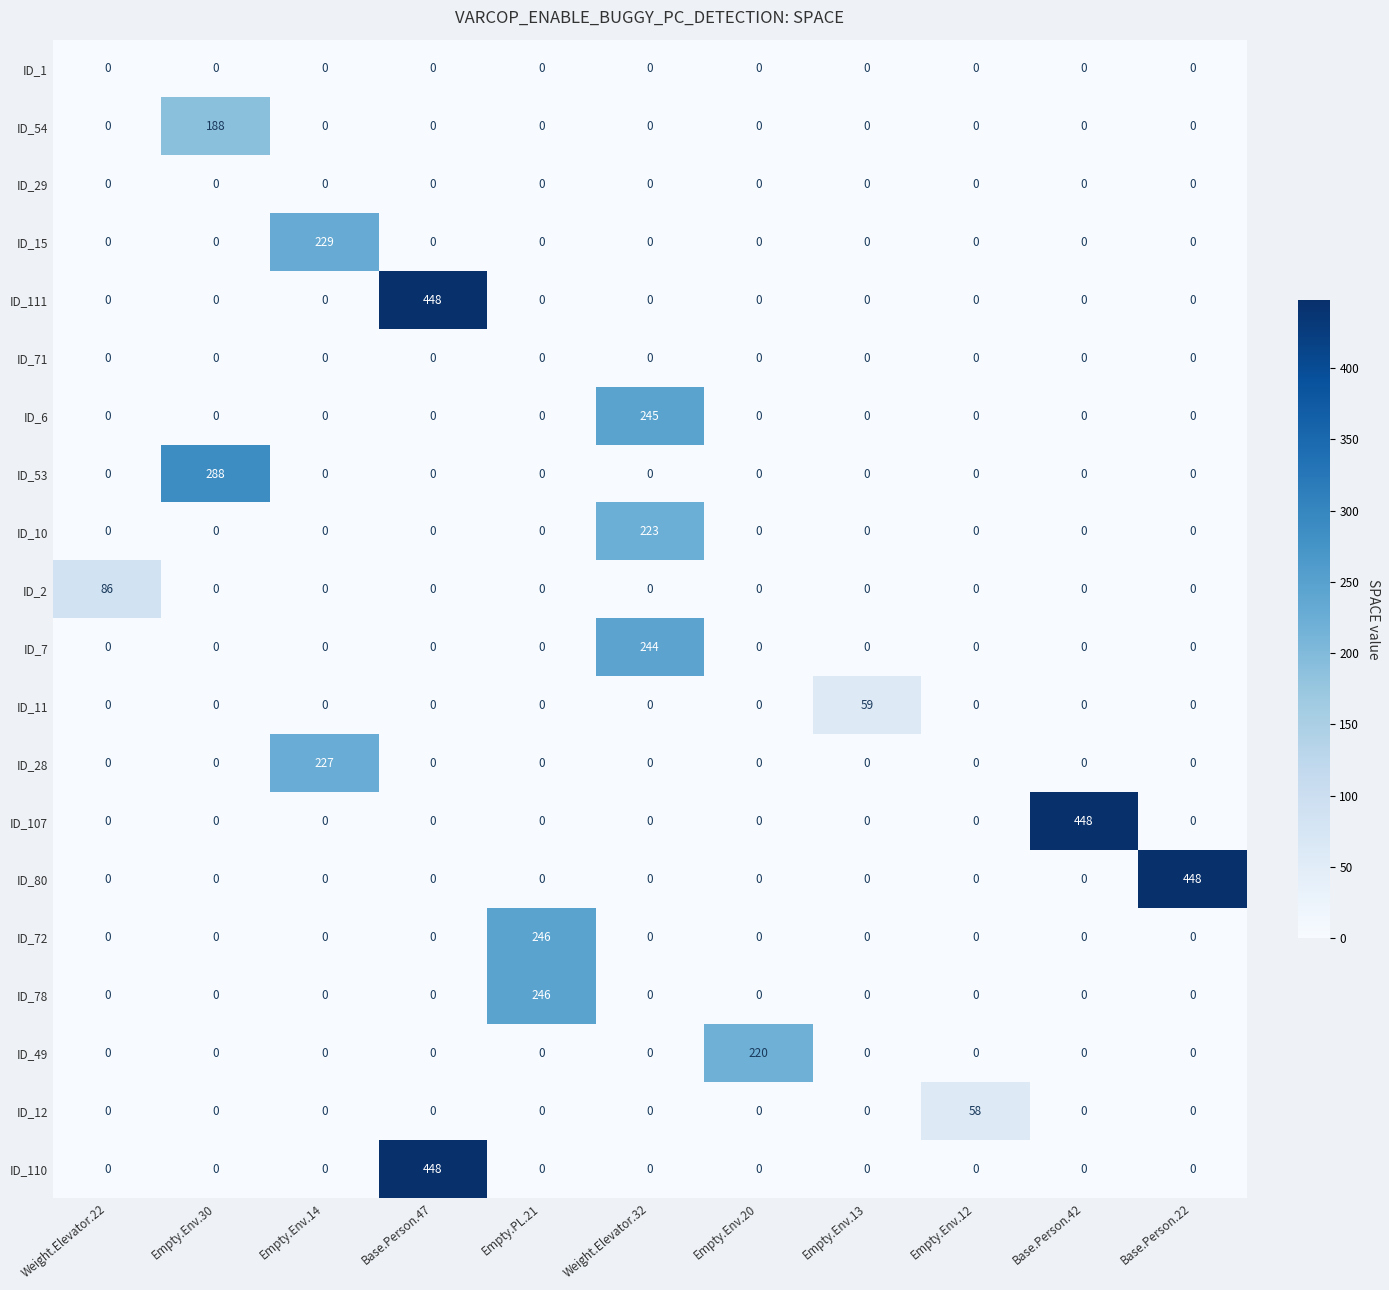

How many categories are shown in the chart?

11